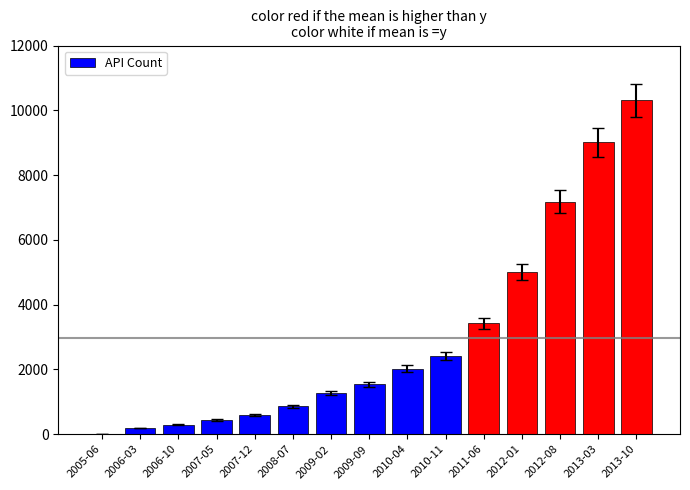

What is the greatest value displayed?

10312